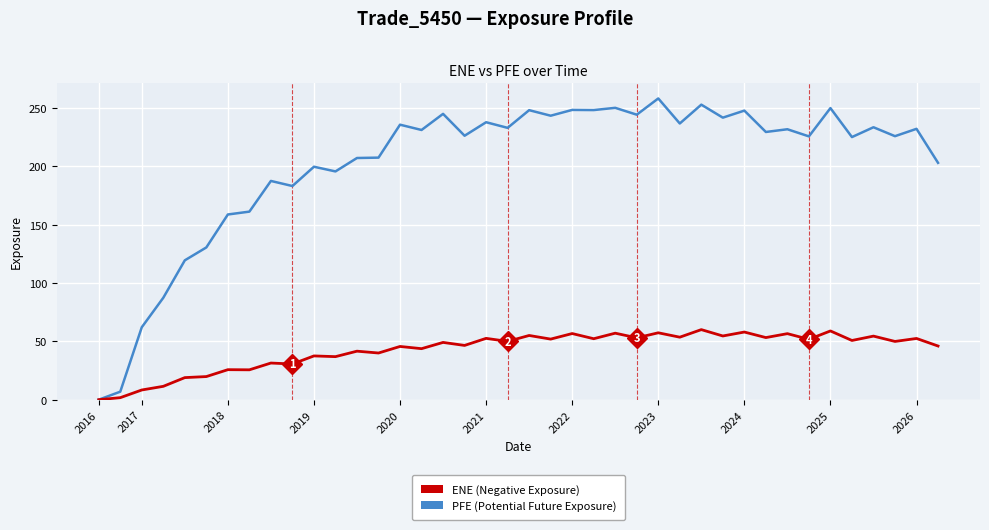

How many series are shown in this chart?

2